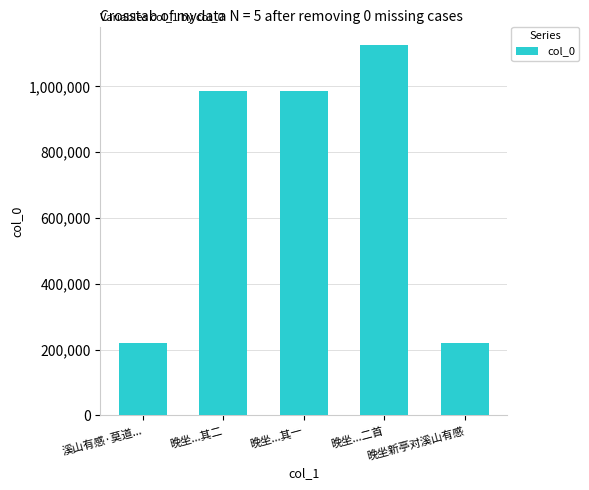

What is the difference between the second highest and minimum values?

766304